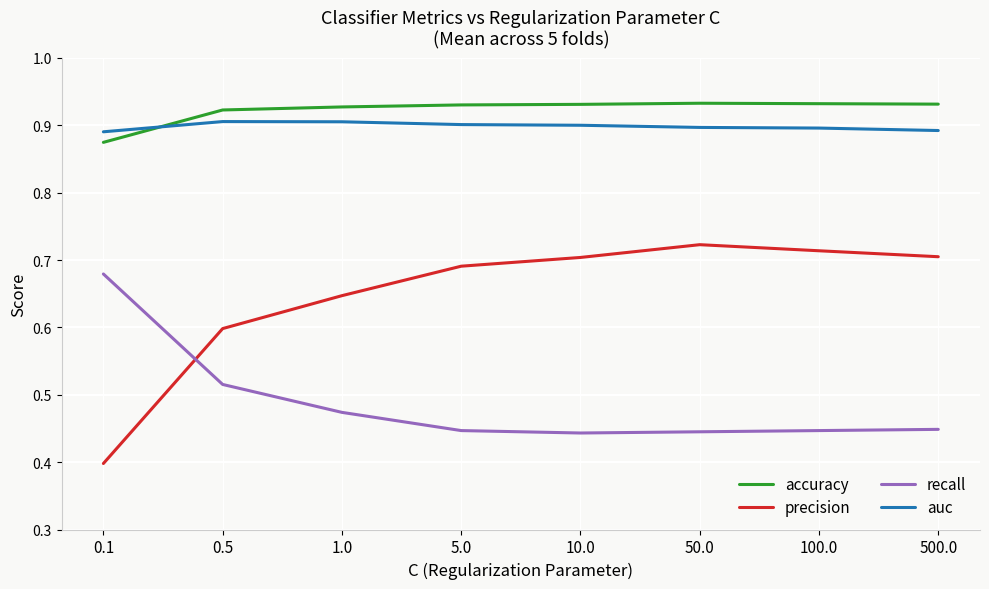

What is the total value across all series at 500.0?

3.0